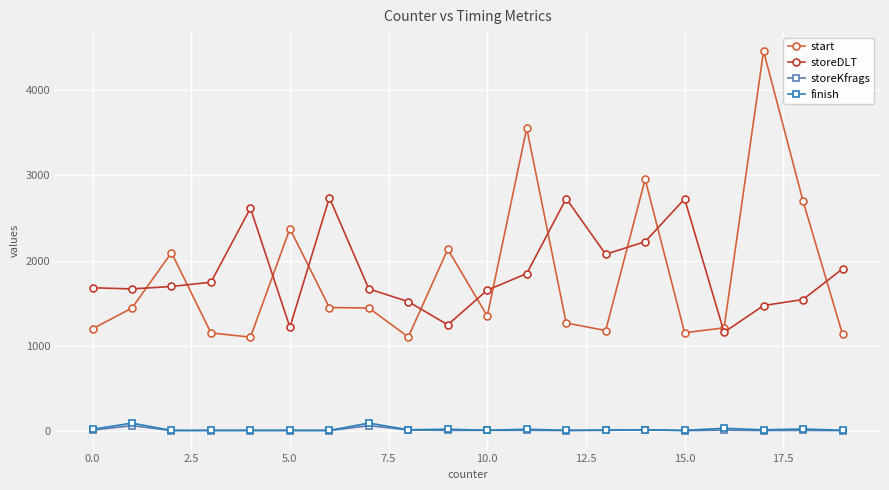

What is the maximum value shown in the chart?

4460